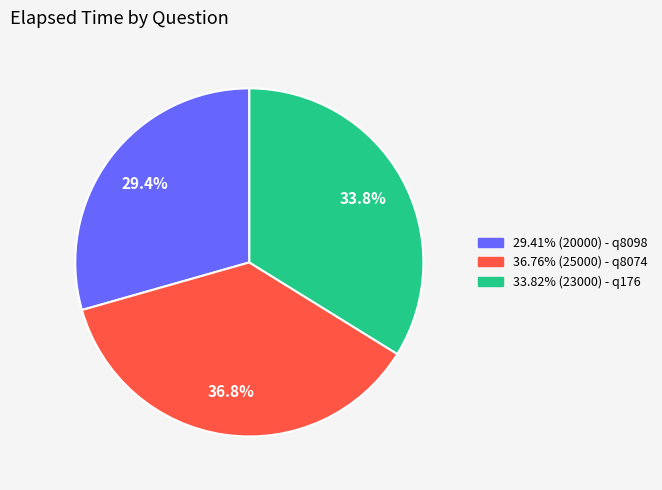

Approximately how many times larger is the value at 36.76% (25000) - q8074 compared to 33.82% (23000) - q176?

1.1